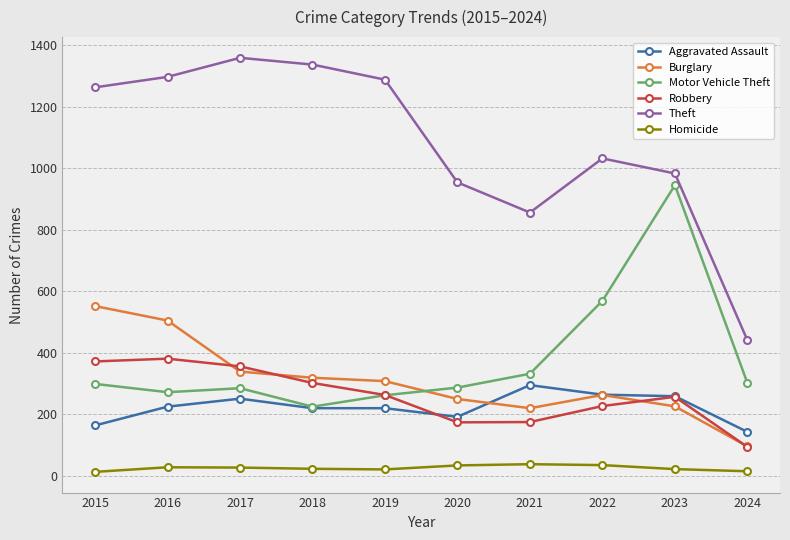

How many categories are shown in the chart?

10